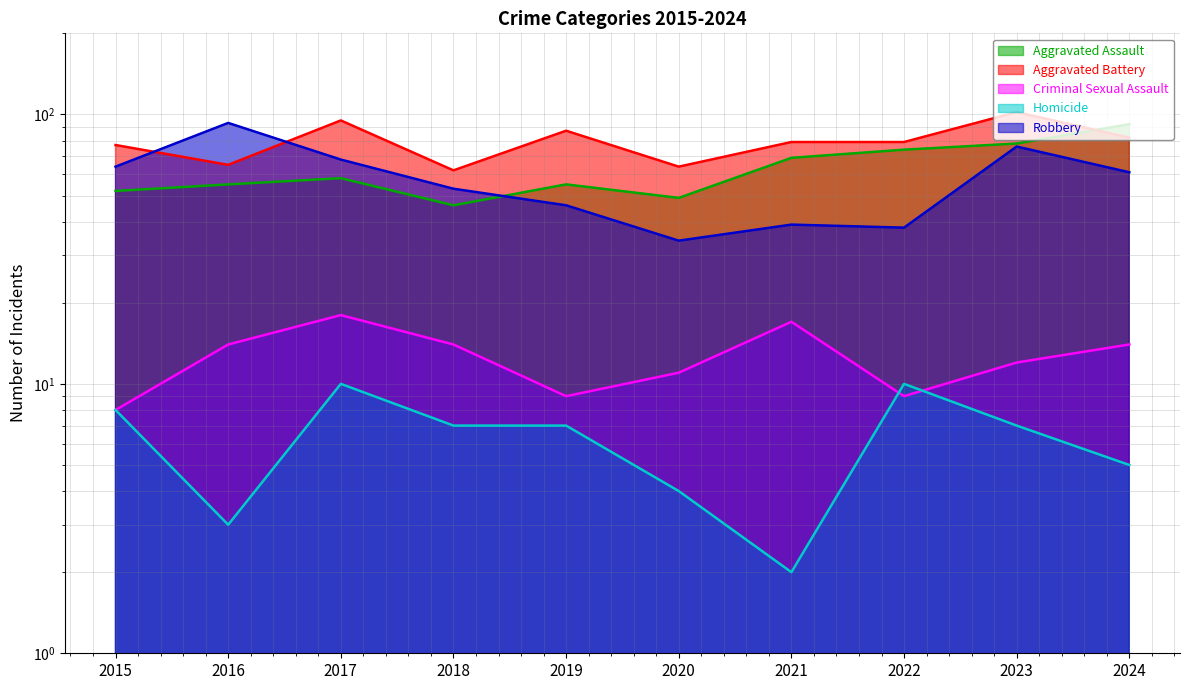

At which label does Criminal Sexual Assault reach its peak?

2017